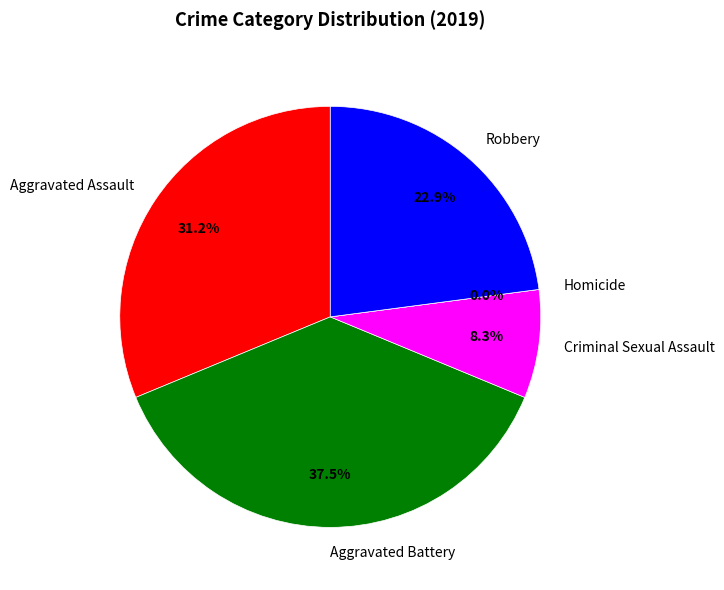

The Homicide slice represents 9% of the pie. True or false?

False